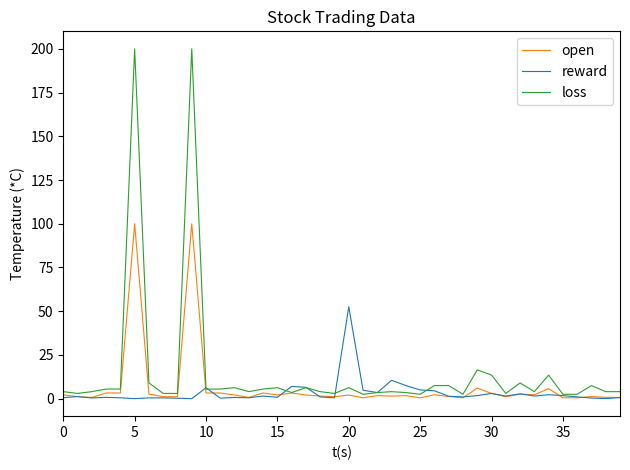

What is the highest value of the open series?

100.0